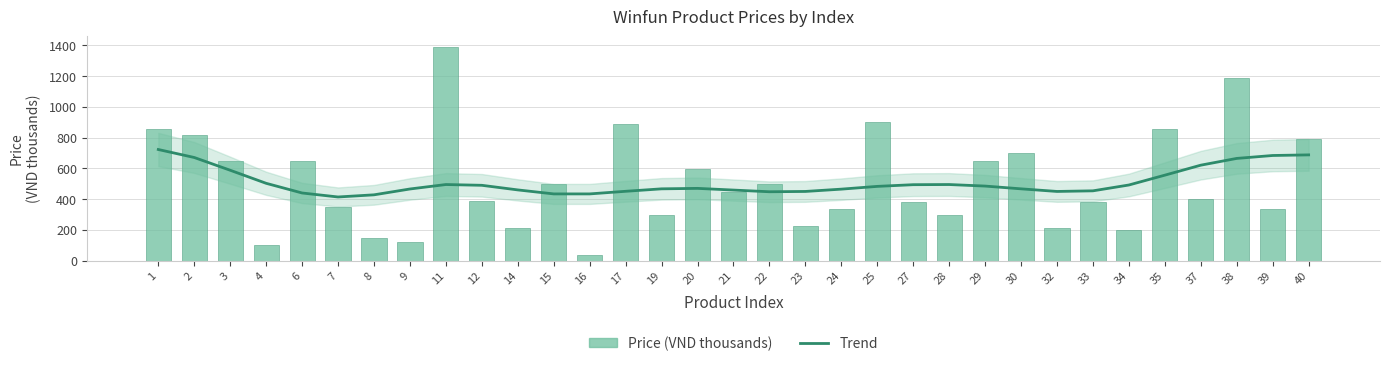

At which label does Price (VND thousands) first exceed 399?

1